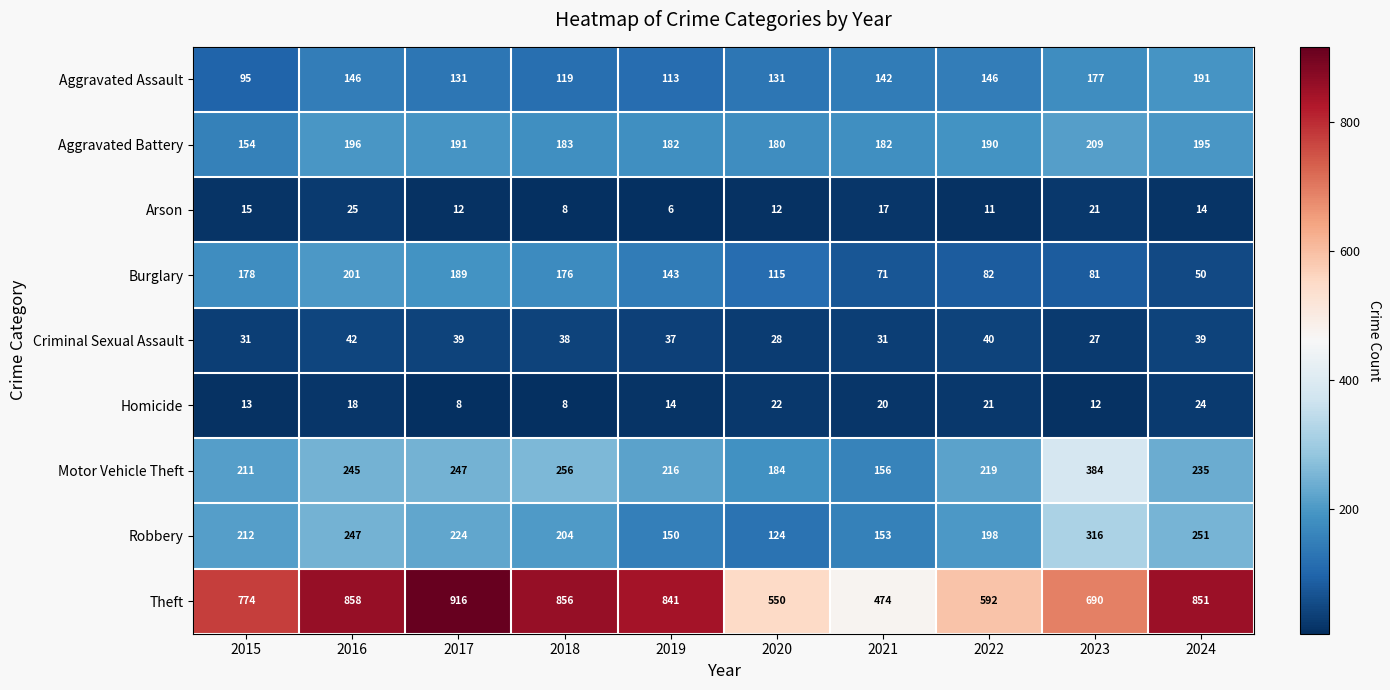

Which label corresponds to the smallest value in the chart?

2019